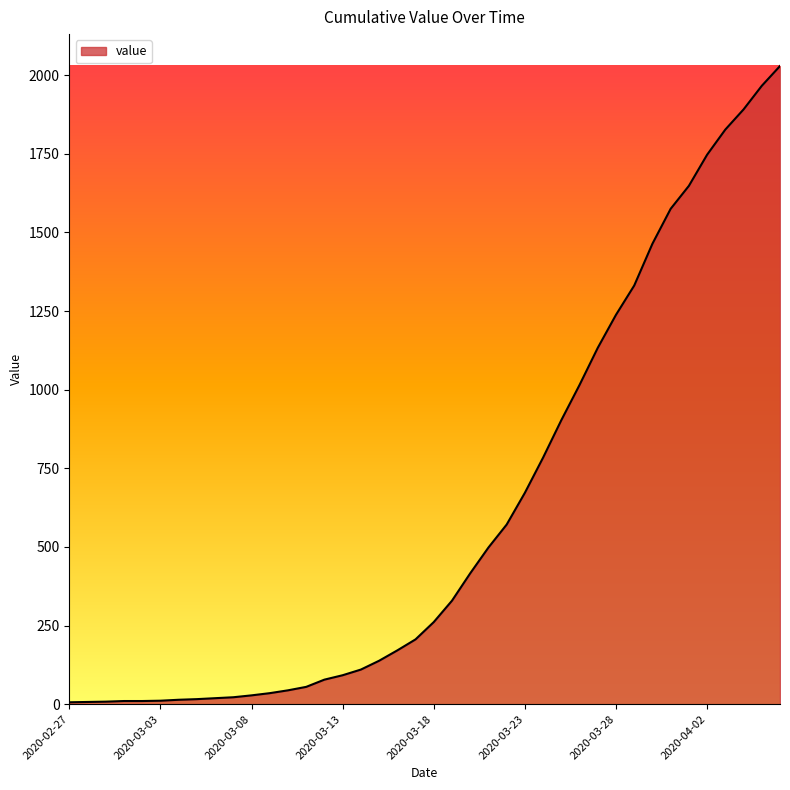

What is the greatest value displayed?

2029